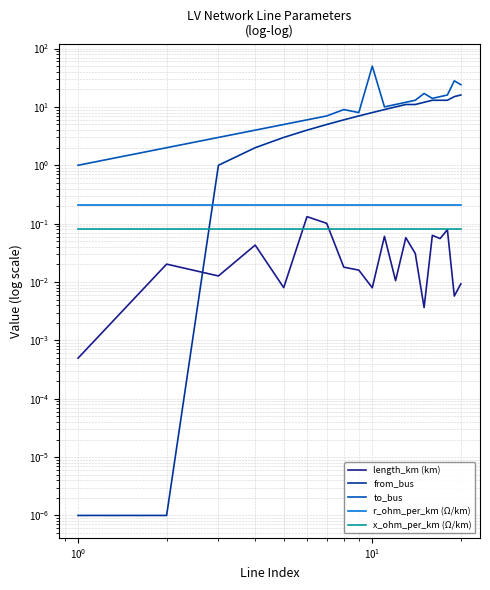

True or false: x_ohm_per_km (Ω/km) and to_bus intersect in this chart.

False